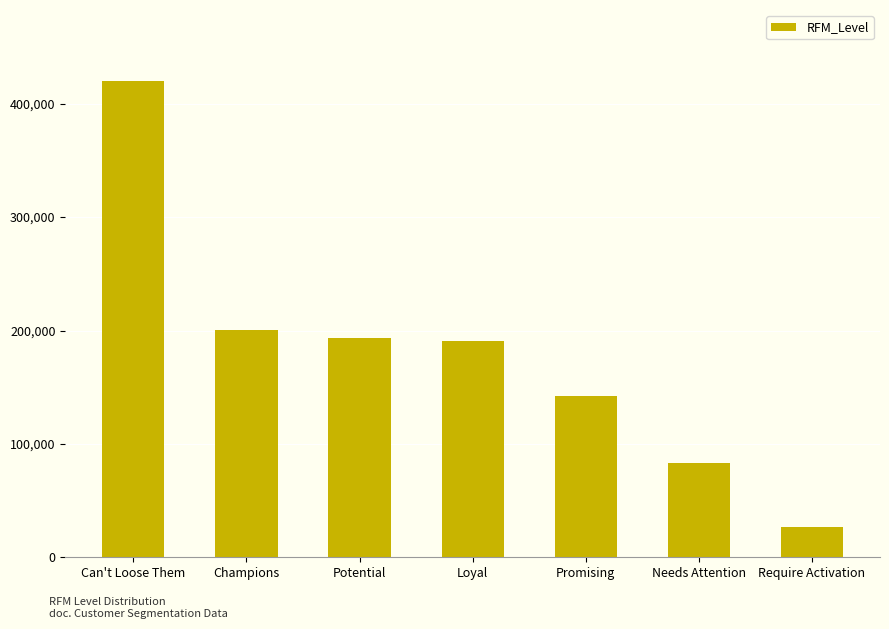

What position from the right is Potential?

5